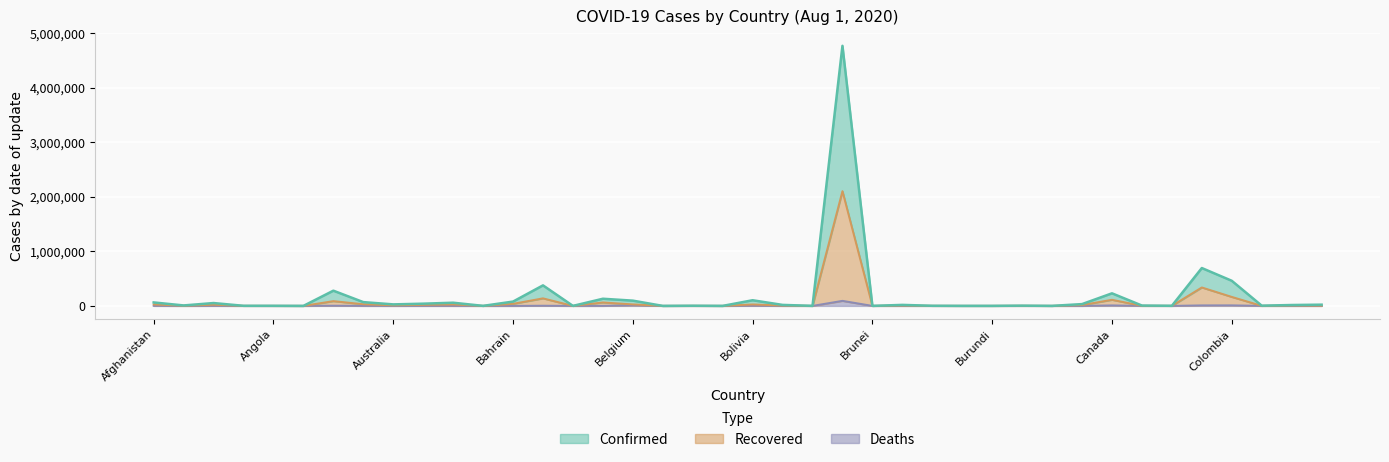

True or false: Recovered and Confirmed intersect in this chart.

False